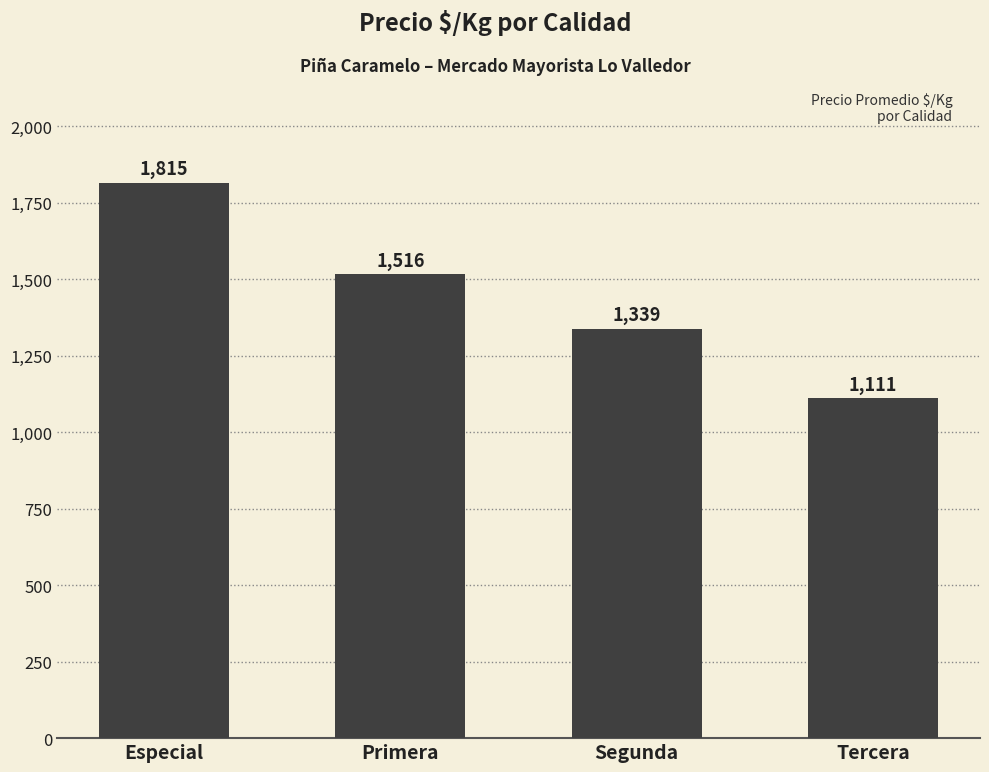

Reading left to right, extract all data points from this chart.

1815	1516	1339	1111